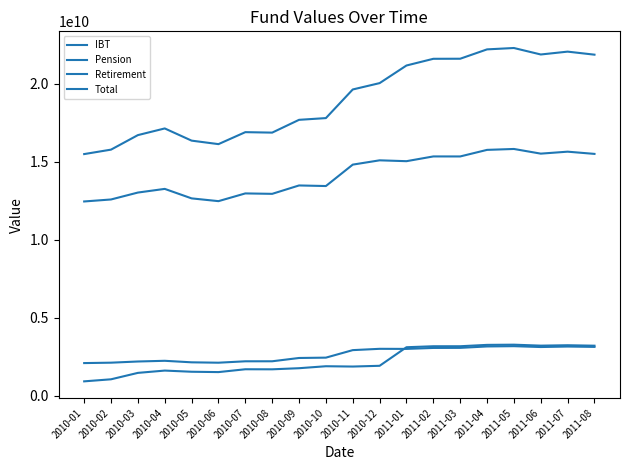

How many values in the Total series are below 19628314376?

10